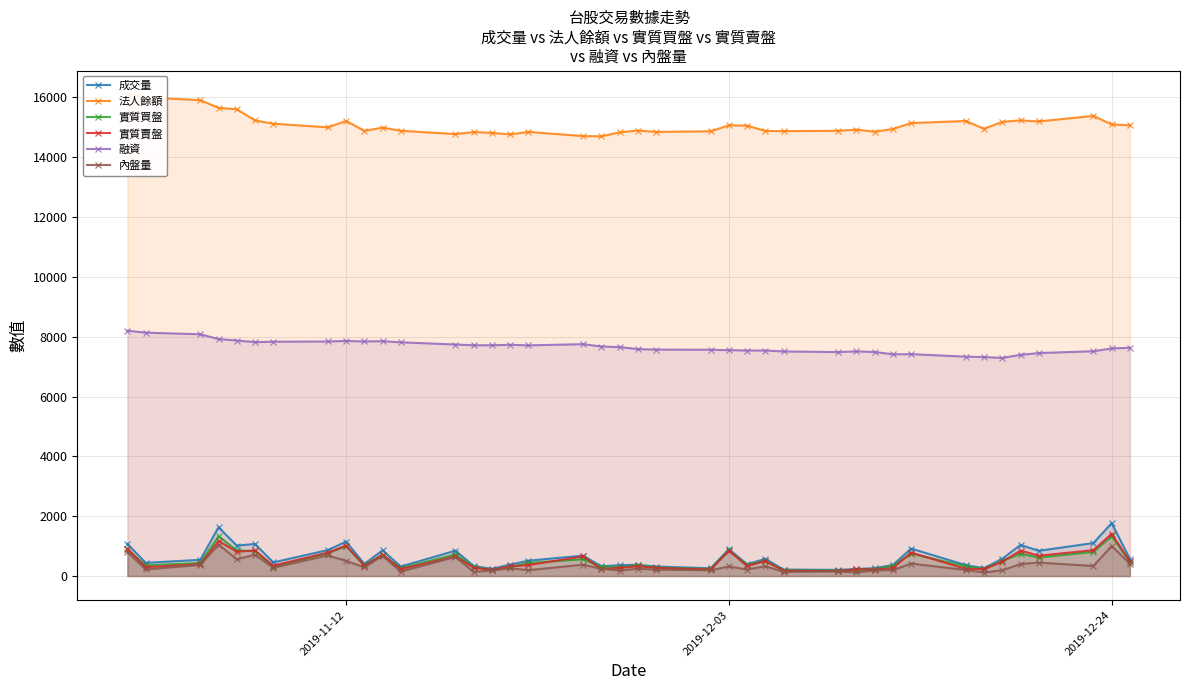

True or false: 成交量 has more than 0 interior local peaks.

True